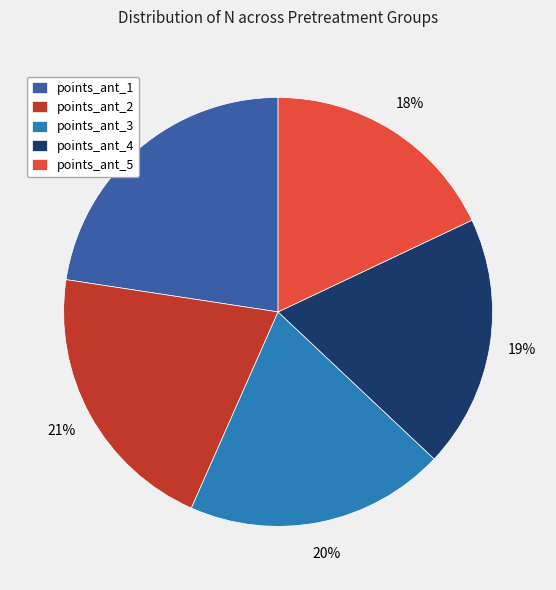

To the nearest percent, what portion does points_ant_2 represent?

21%